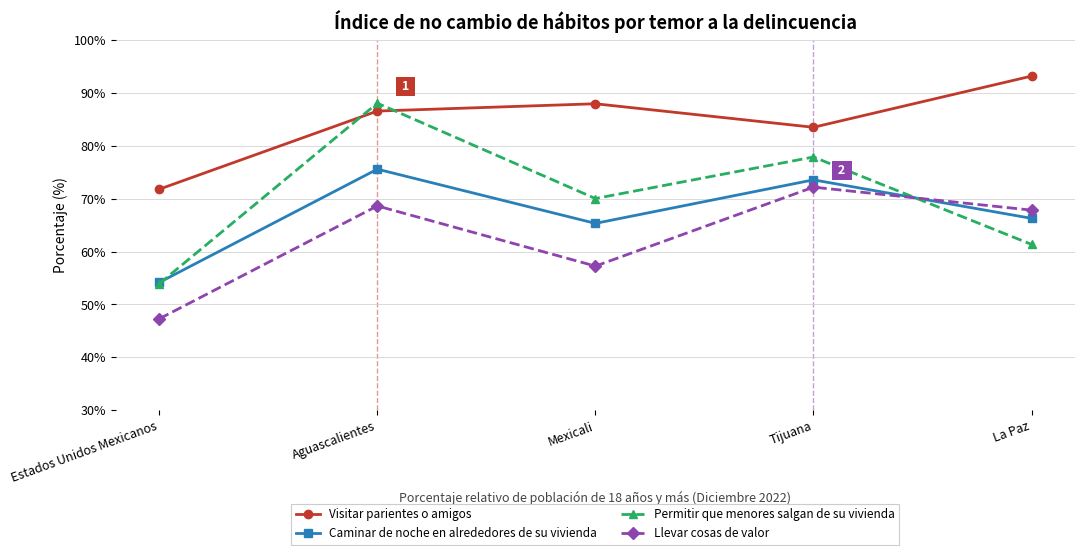

What is the average value of the Visitar parientes o amigos series?

84.6